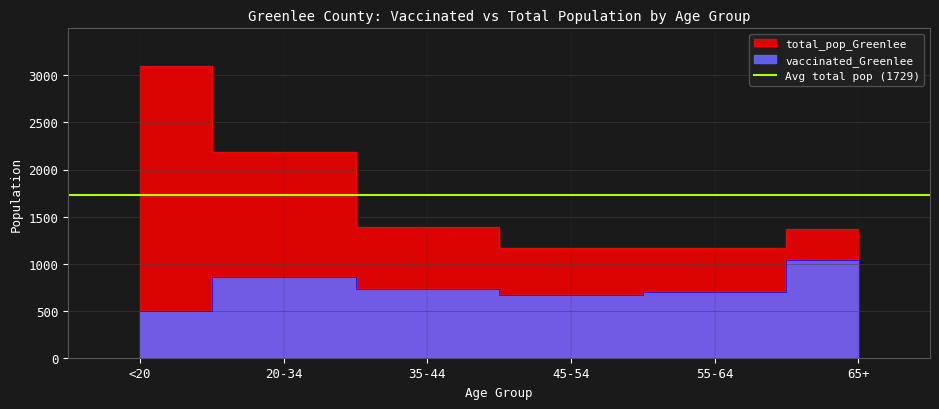

What is the difference between the highest and lowest values at 20-34?

1326